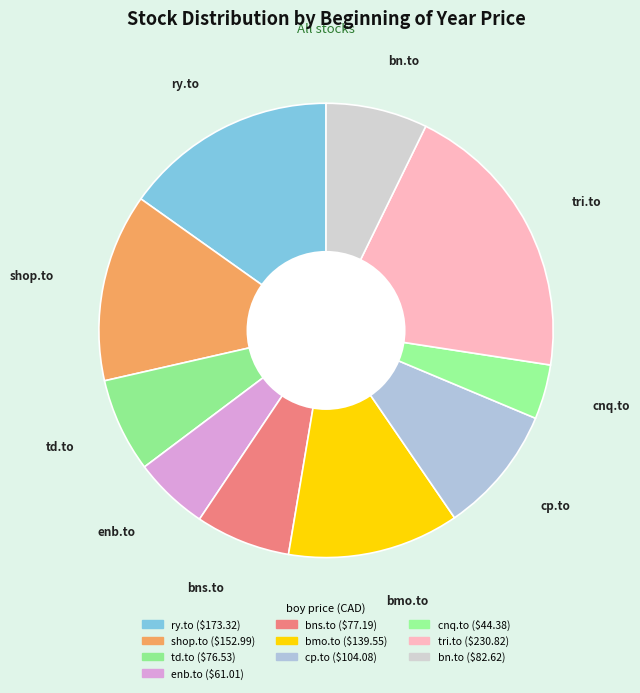

The enb.to slice represents 5% of the pie. True or false?

True